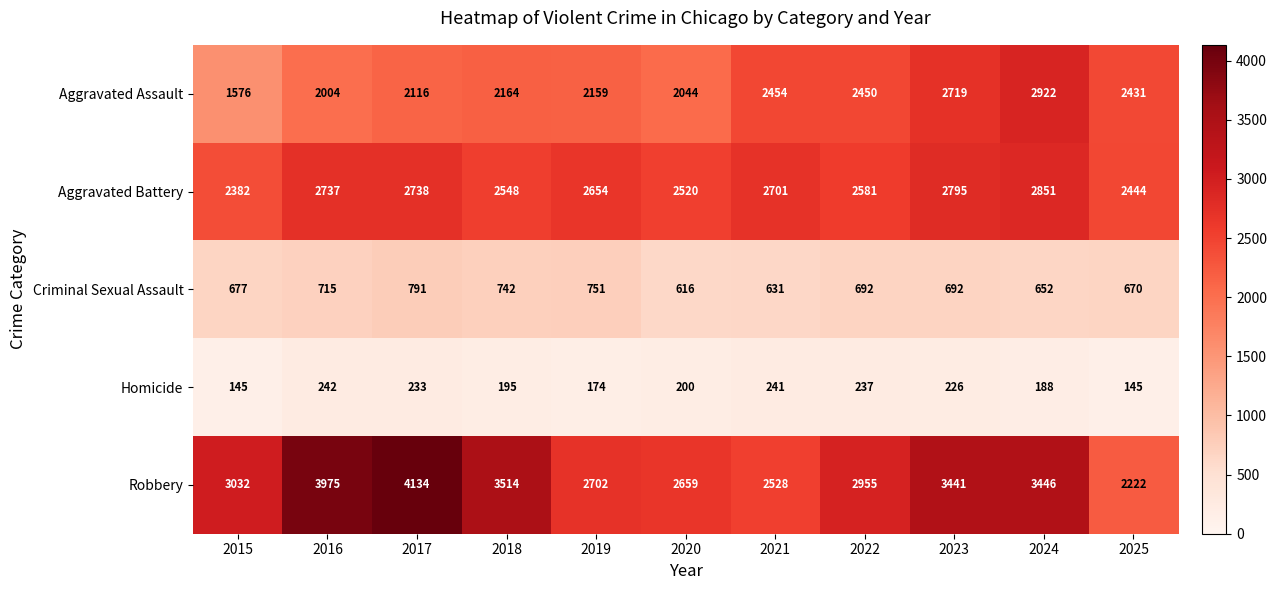

At how many categories does at least one series exceed 1572?

11